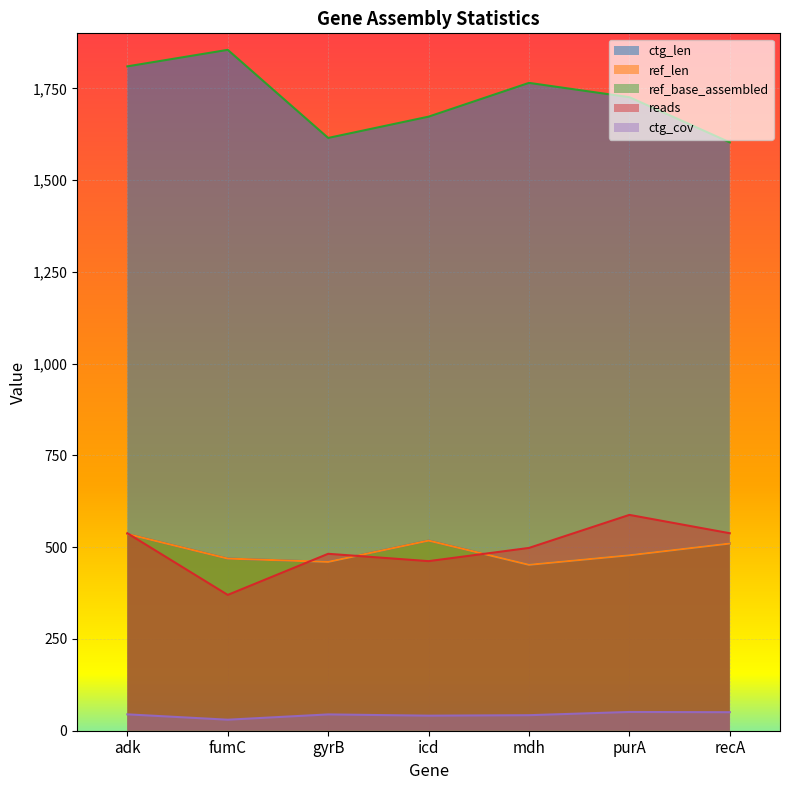

Read the ctg_len value at adk.

1810.0